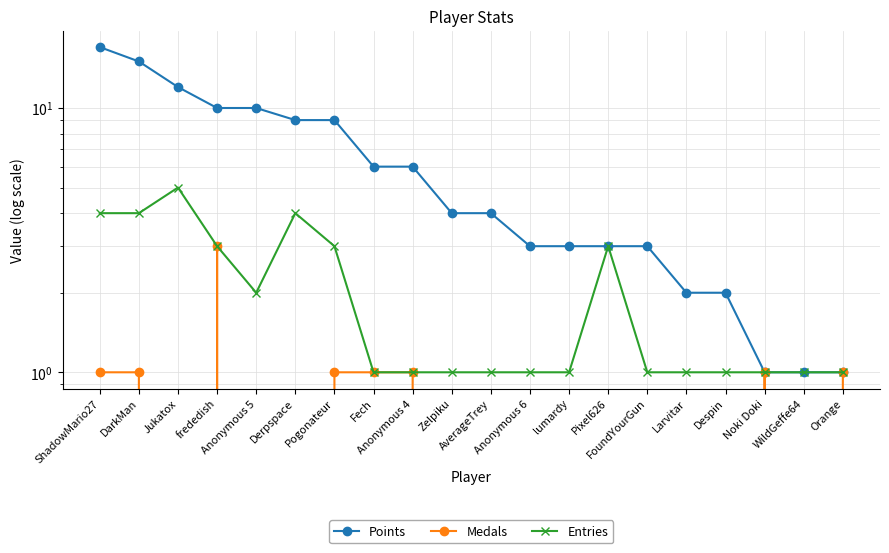

Reading left to right, extract all data points from this chart.

Points: ShadowMario27=17	DarkMan=15	Jukatox=12	frededish=10	Anonymous 5=10	Derpspace=9	Pogonateur=9	Fech=6	Anonymous 4=6	Zelpiku=4	AverageTrey=4	Anonymous 6=3	lumardy=3	Pixel626=3	FoundYourGun=3	Larvitar=2	Despin=2	Noki Doki=1	WildGeffe64=1	Orange=1
Medals: ShadowMario27=1	DarkMan=1	Jukatox=0	frededish=3	Anonymous 5=0	Derpspace=0	Pogonateur=1	Fech=1	Anonymous 4=1	Zelpiku=0	AverageTrey=0	Anonymous 6=0	lumardy=0	Pixel626=0	FoundYourGun=0	Larvitar=0	Despin=0	Noki Doki=1	WildGeffe64=0	Orange=1
Entries: ShadowMario27=4	DarkMan=4	Jukatox=5	frededish=3	Anonymous 5=2	Derpspace=4	Pogonateur=3	Fech=1	Anonymous 4=1	Zelpiku=1	AverageTrey=1	Anonymous 6=1	lumardy=1	Pixel626=3	FoundYourGun=1	Larvitar=1	Despin=1	Noki Doki=1	WildGeffe64=1	Orange=1